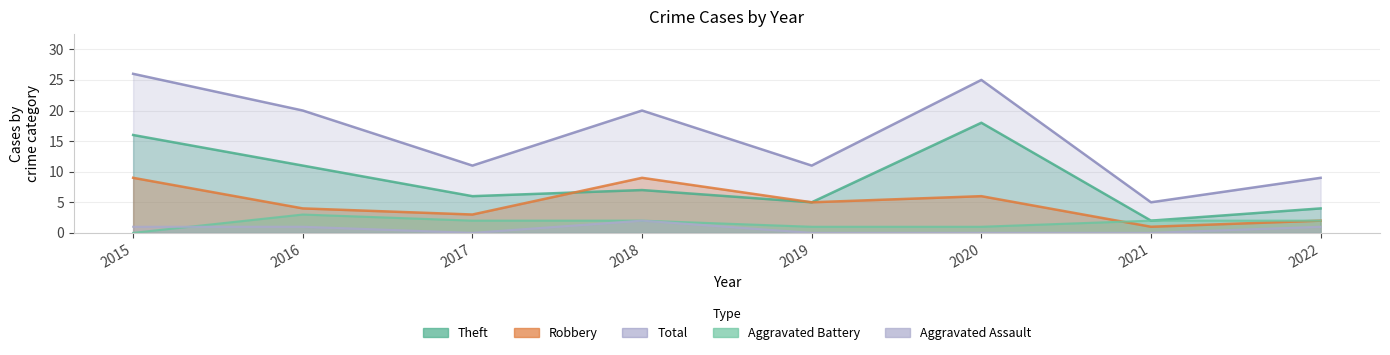

At which label does Robbery reach its peak?

2015